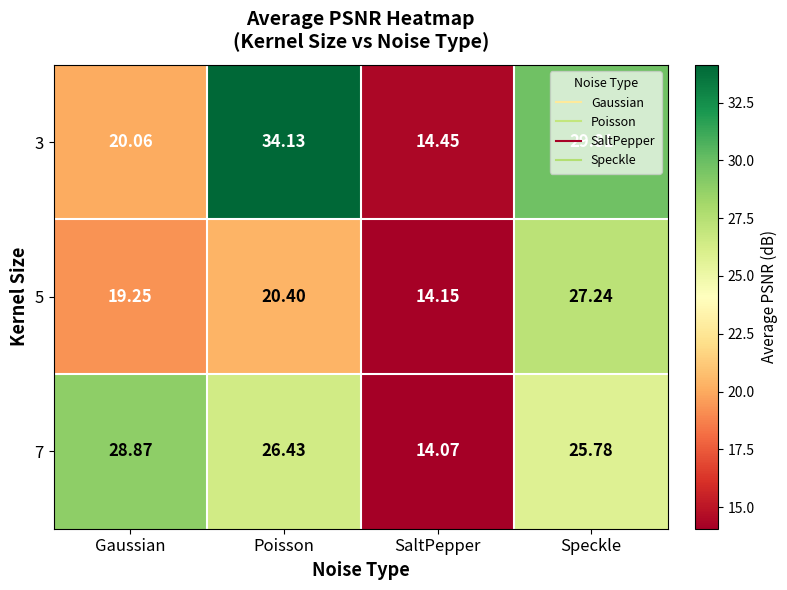

At how many categories does at least one series exceed 30?

1